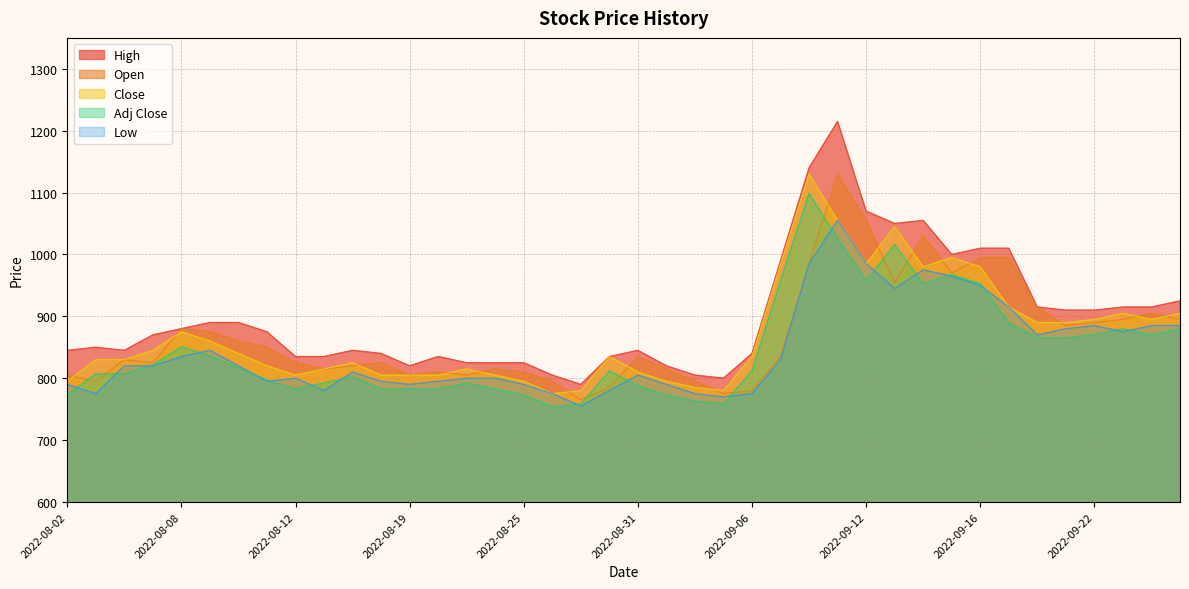

True or false: Open has more than 2 points higher than both neighbors.

True